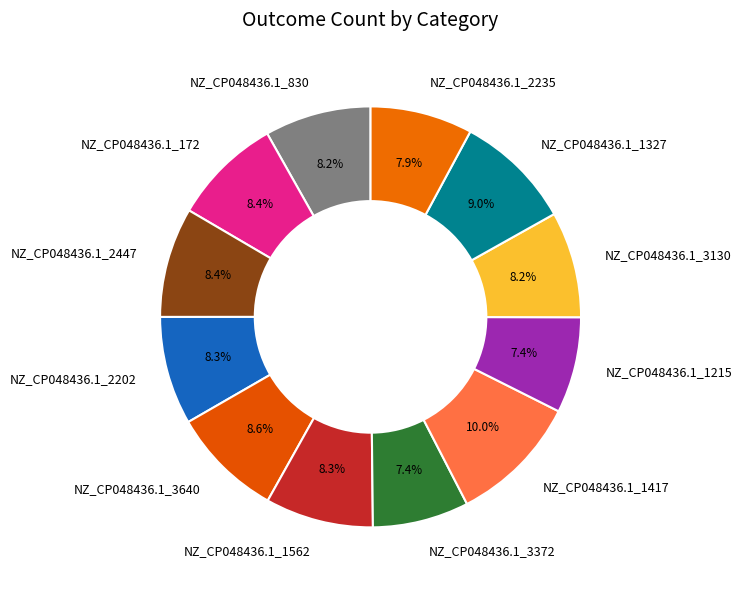

To the nearest percent, what is the combined percentage of NZ_CP048436.1_2447 and NZ_CP048436.1_1327?

17%